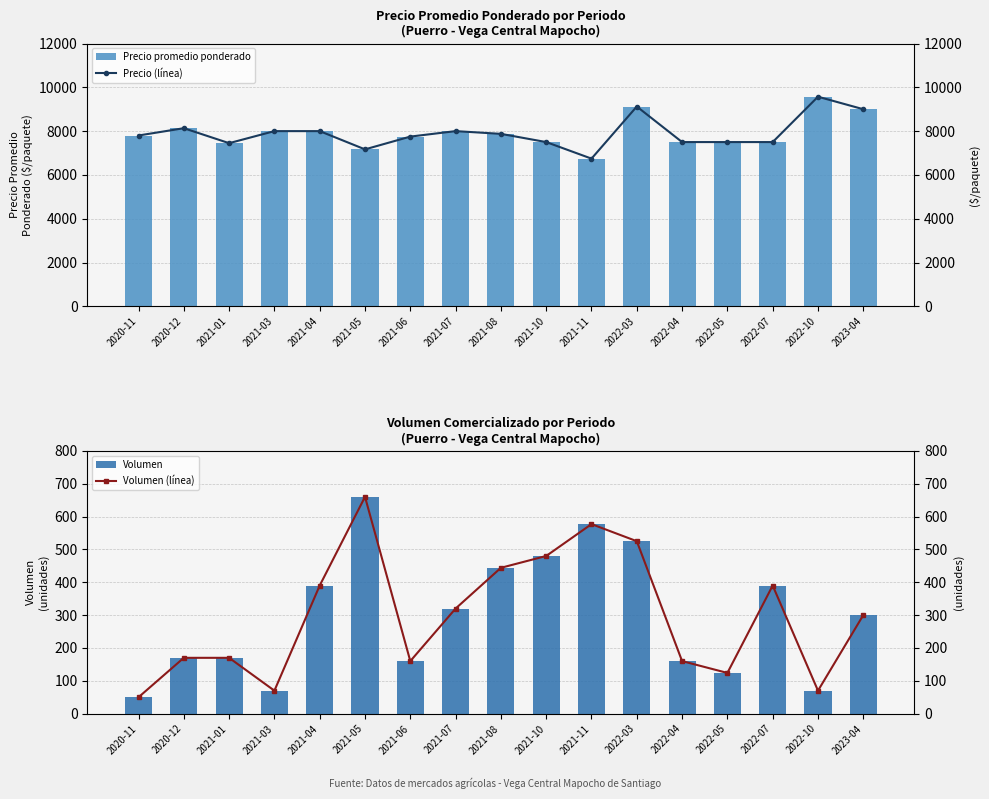

What is the label of the 6th bar from the right?

2022-03